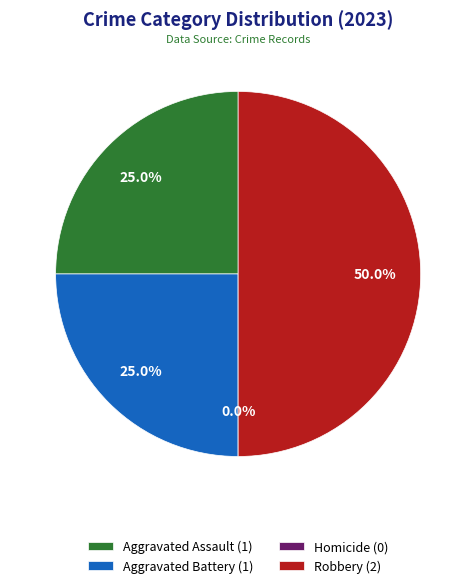

What percentage is the Aggravated Battery slice, to the nearest percent?

25%